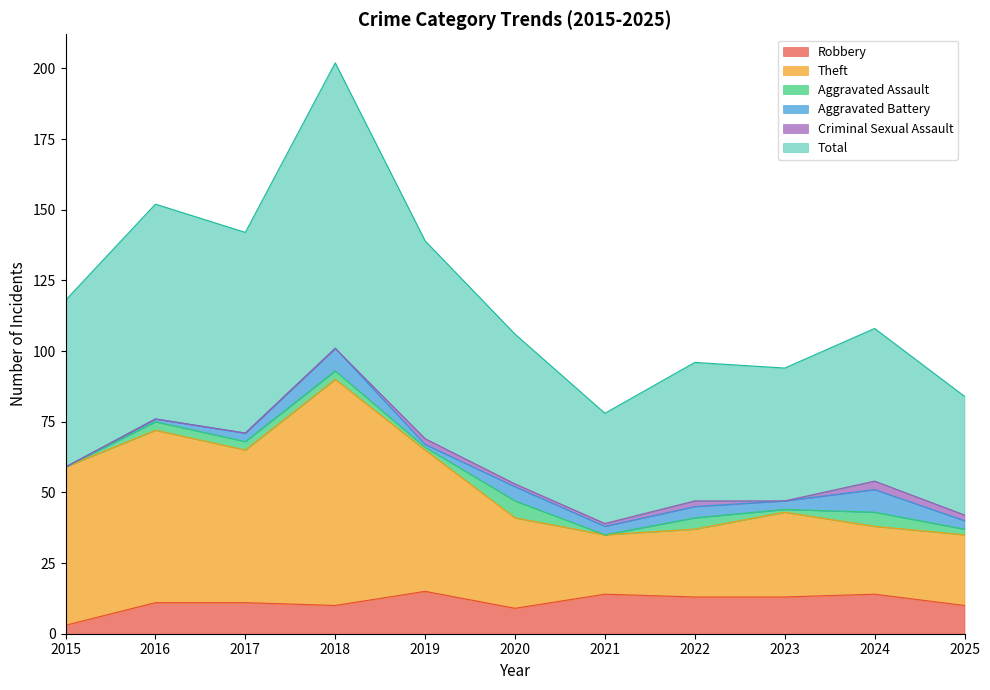

Between 2017 and 2022, which series saw the biggest shift?

Total